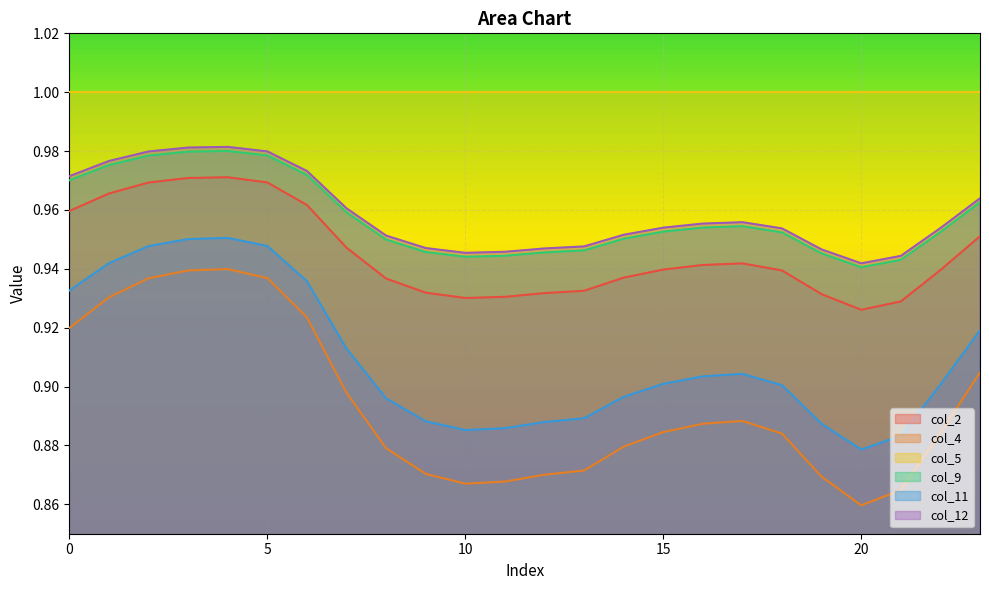

The col_9 series shows 0.6 at 23. True or false?

False